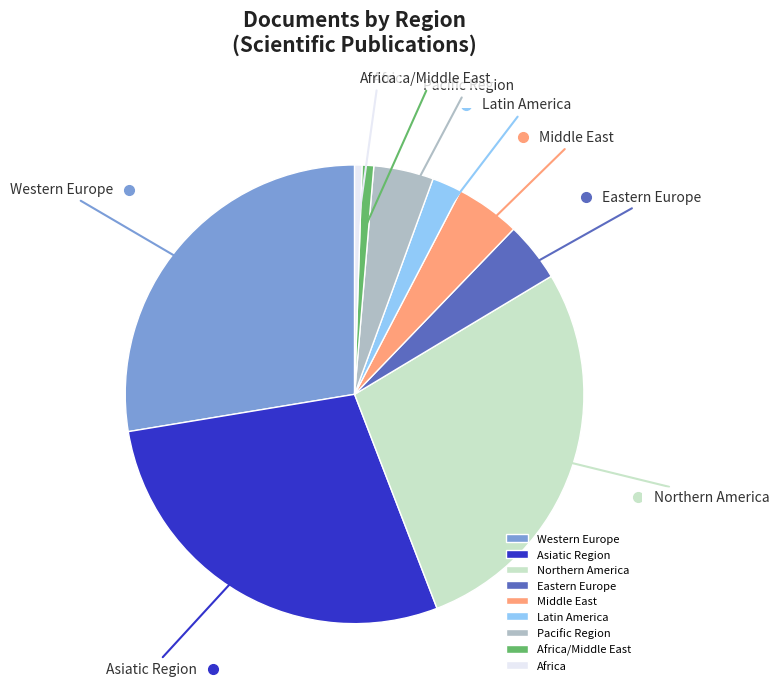

What is the ratio of the value at Northern America to the value at Latin America?

13.3